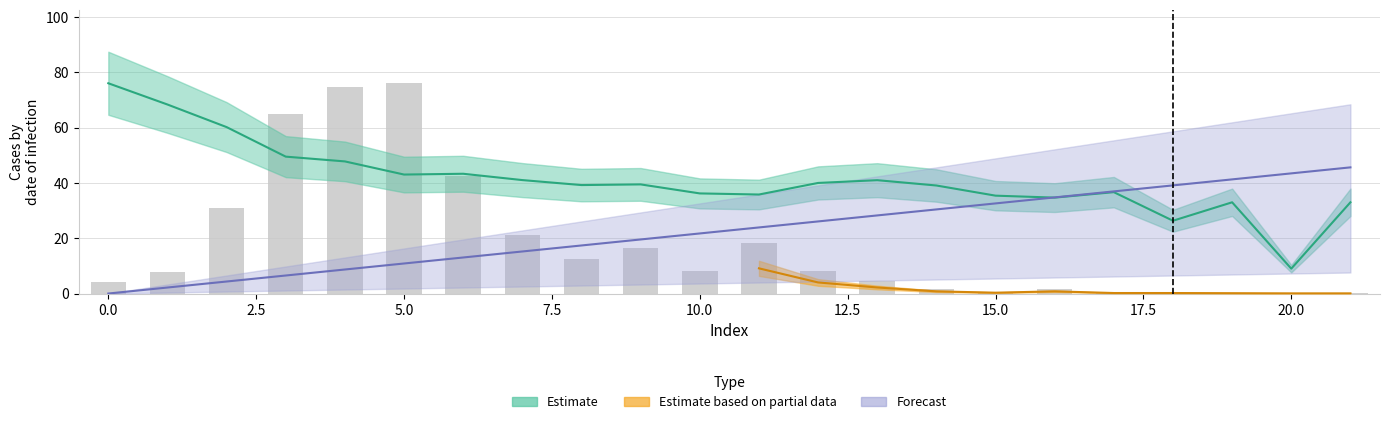

True or false: the data shows 30.4 at 11.

False